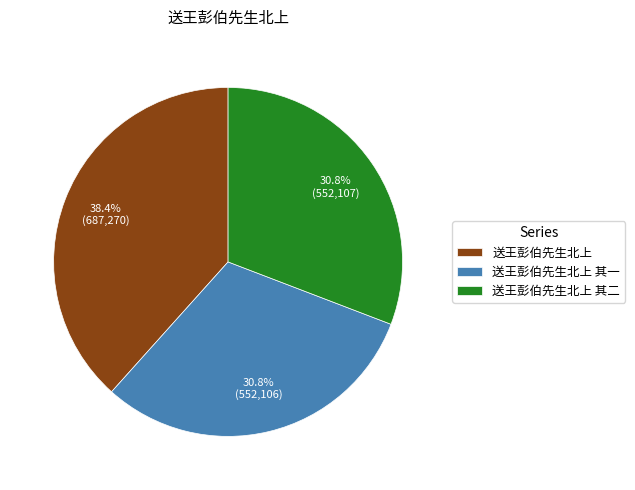

Does 送王彭伯先生北上 represent more than half of the total?

No